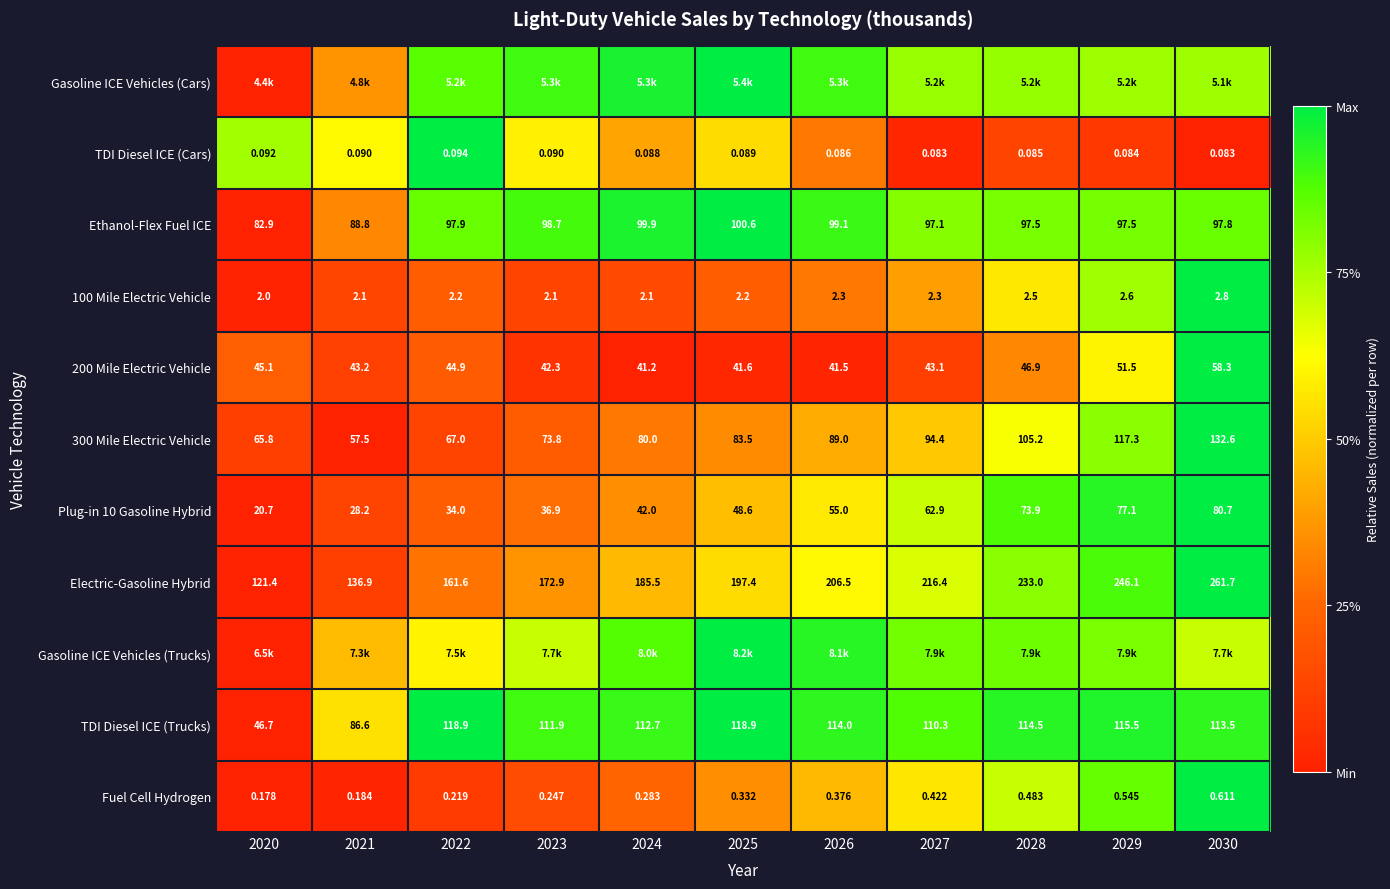

Is the value of Plug-in 10 Gasoline Hybrid at 2025 greater than the value of Electric-Gasoline Hybrid at 2023?

No